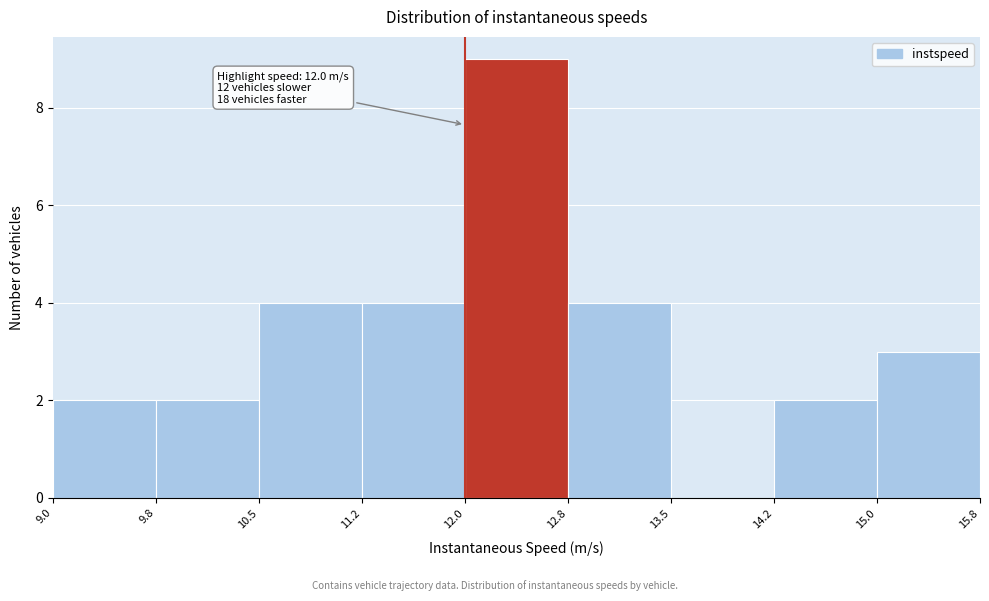

Over which range of the x-axis is the bar tallest?

12.0 to 12.8